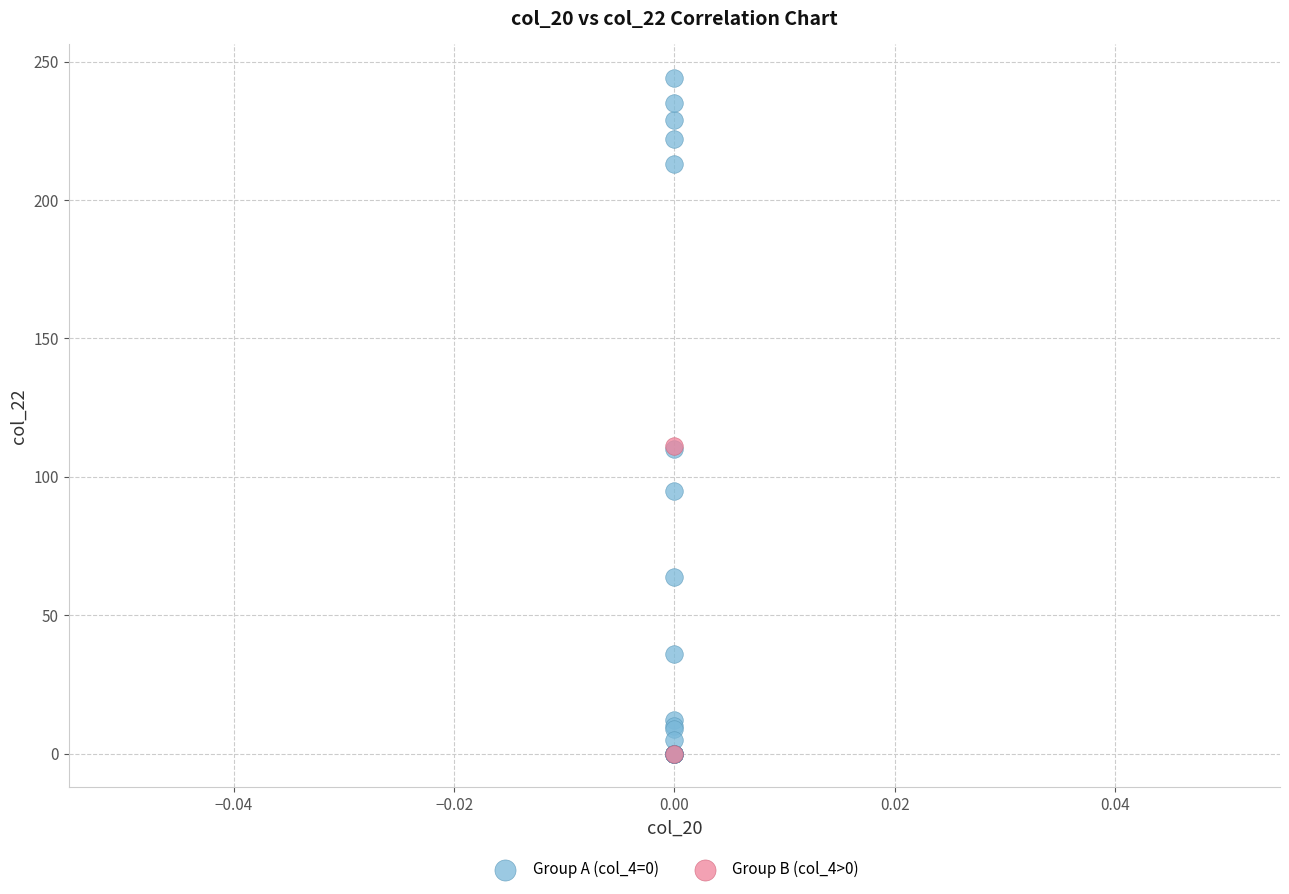

Which series reaches the maximum Y coordinate?

Group A (col_4=0)